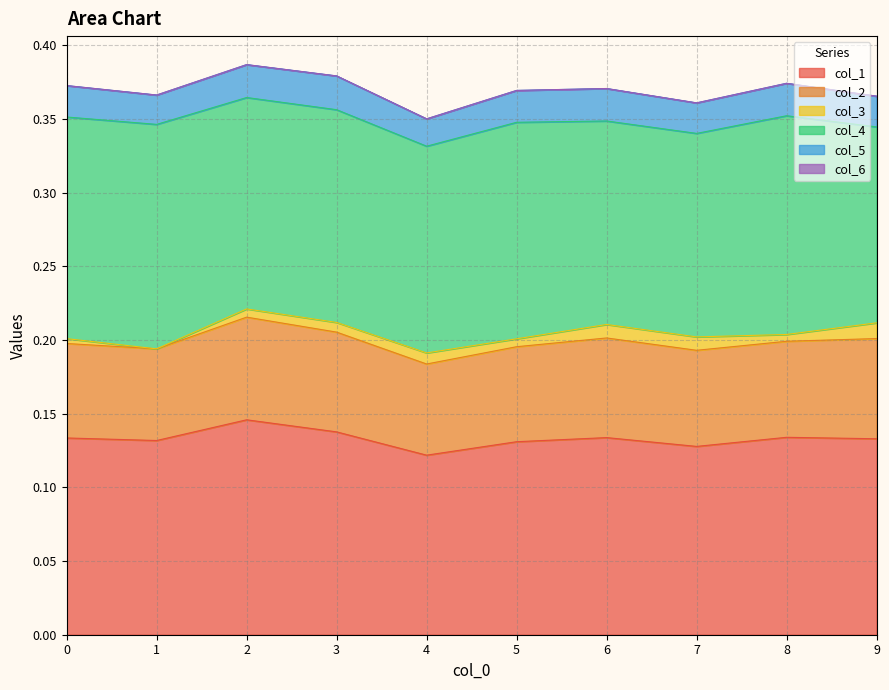

What is the greatest value displayed?

0.2